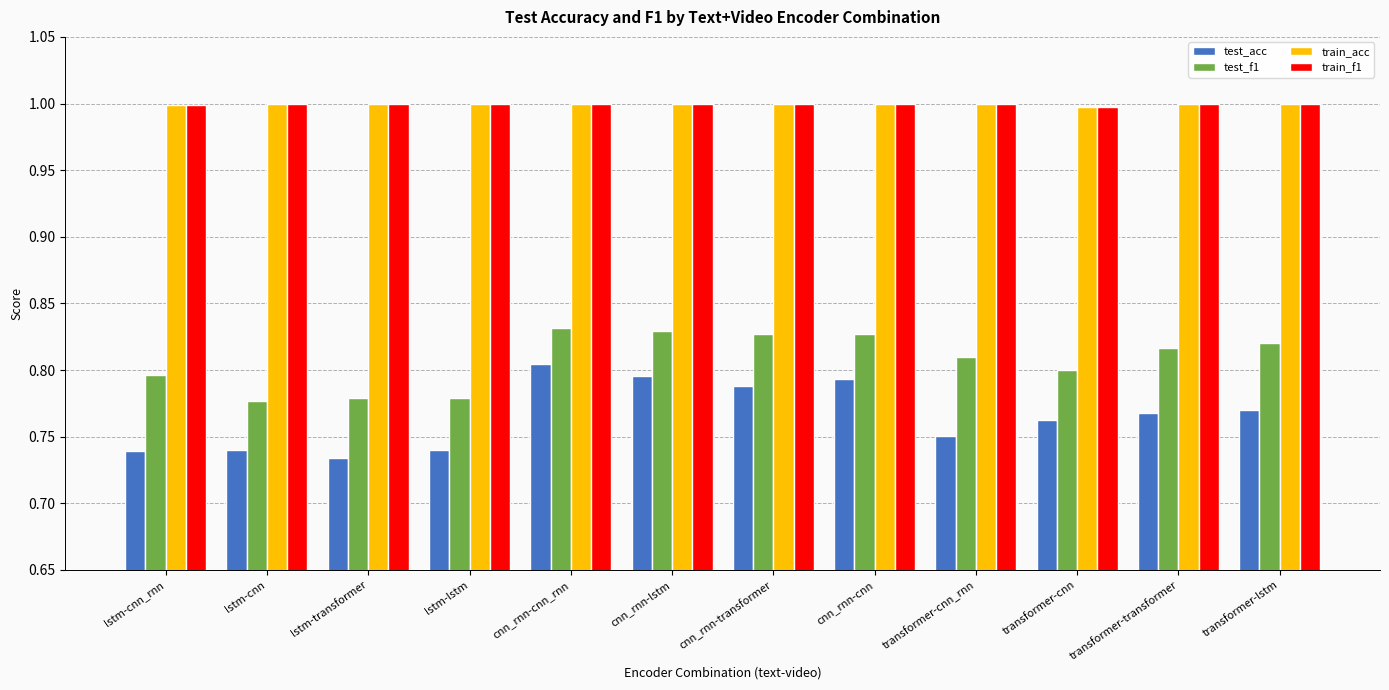

Which series changed the most between lstm-cnn and transformer-transformer?

test_f1